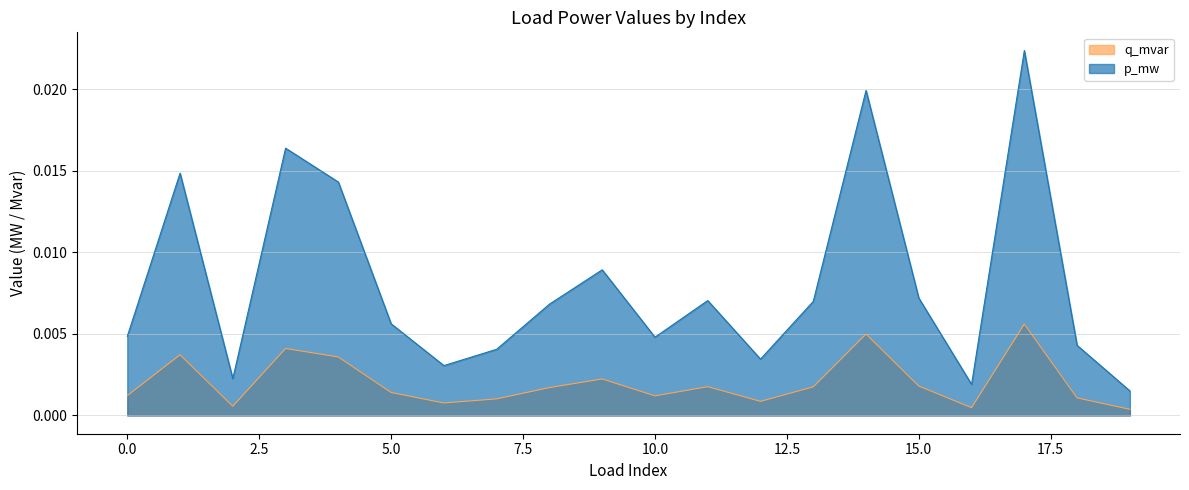

Does the chart have visible grid lines?

Yes